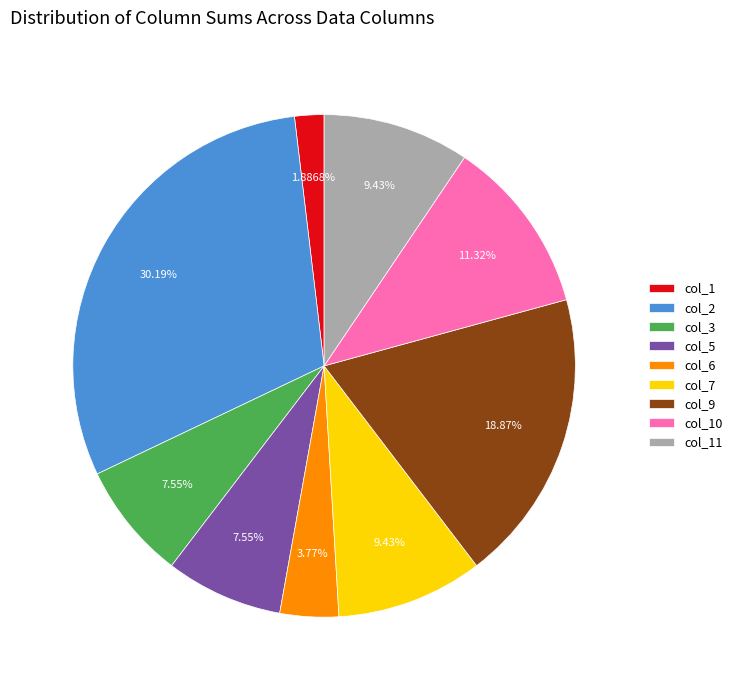

Which slice is the smallest?

col_1